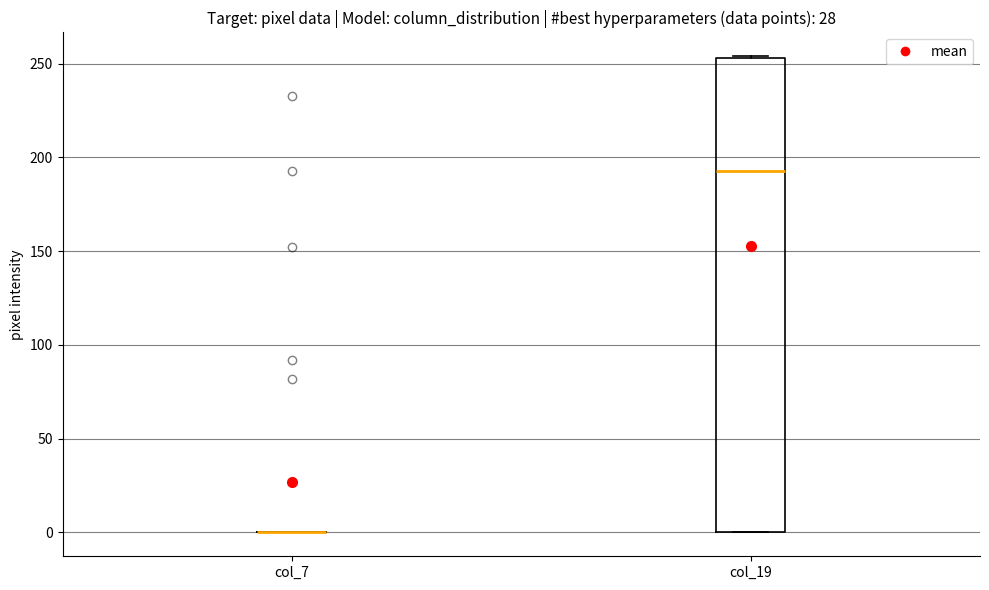

Reading left to right, read every box against the y-axis: the position of its median line, the range the box covers, and the ends of its whiskers. The values are not printed on the chart, so give them approximately, as read against the axis.

col_7: box collapsed to a line at 0, whiskers 0 to 0
col_19: median 195, box 0 to 255, whiskers 0 to 255